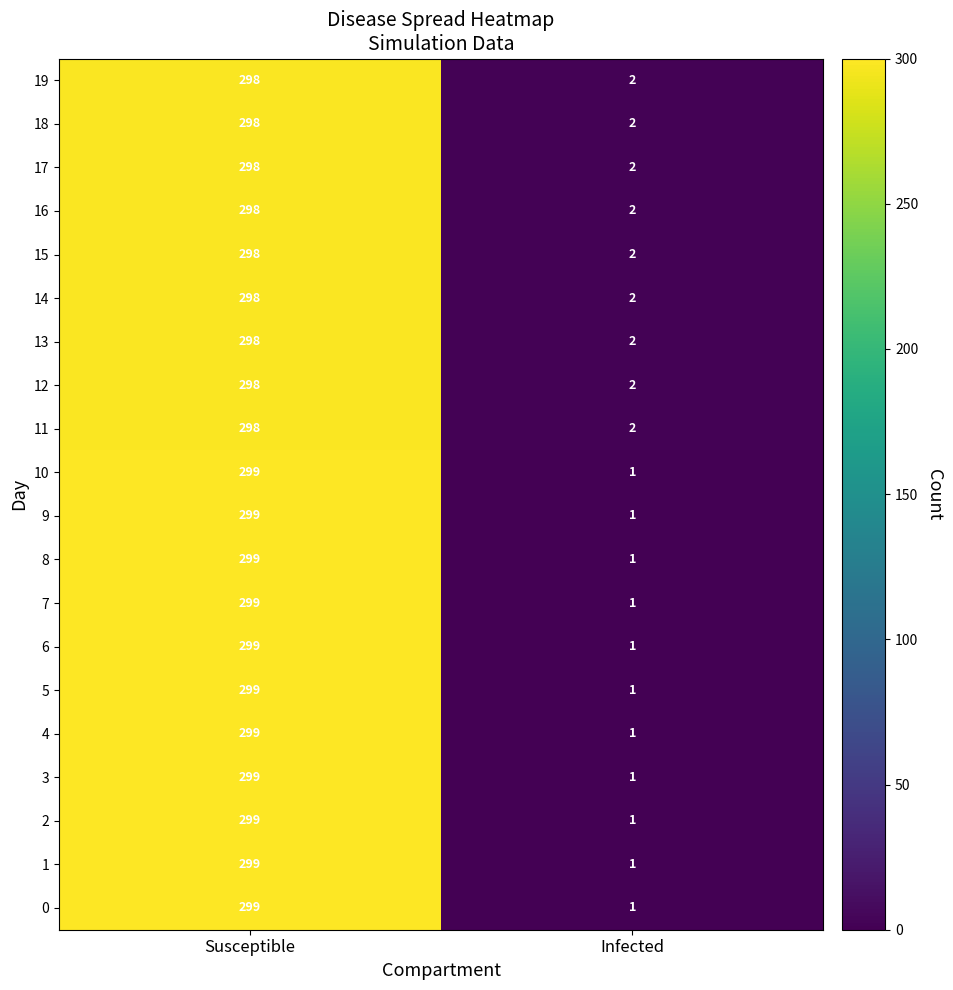

What is the difference between the 18 values at Infected and Susceptible?

296